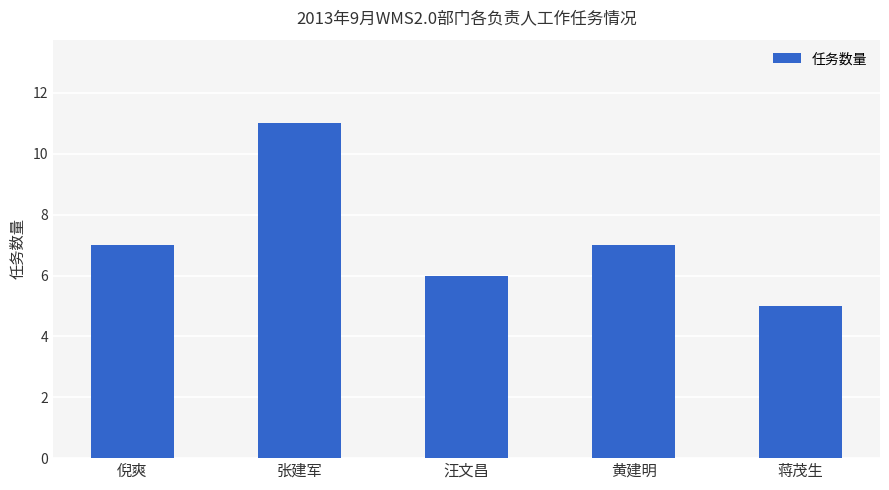

Is it true that the value at 汪文昌 is 6?

True